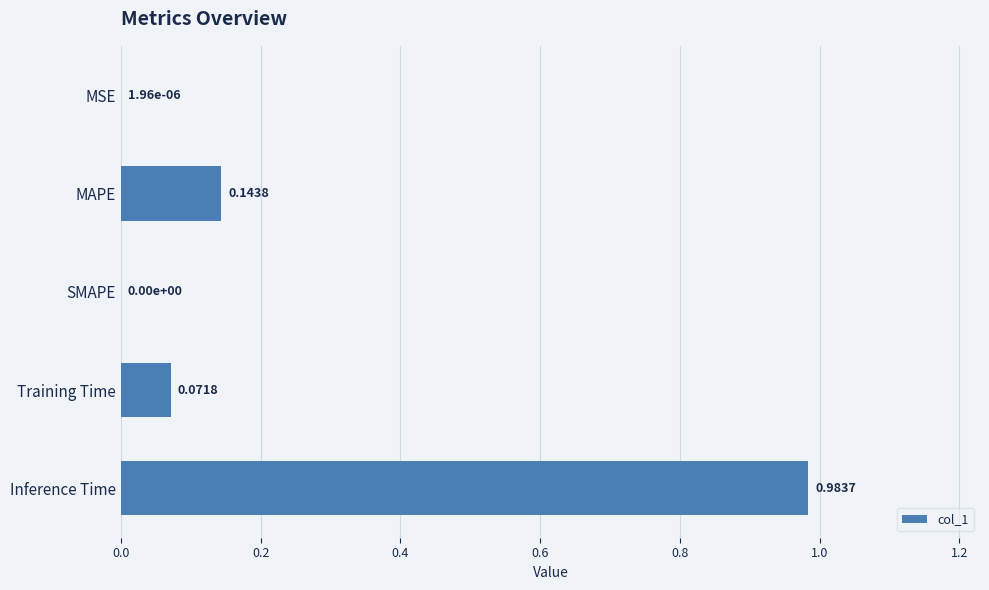

What is the change in value from MAPE to Inference Time?

+0.8